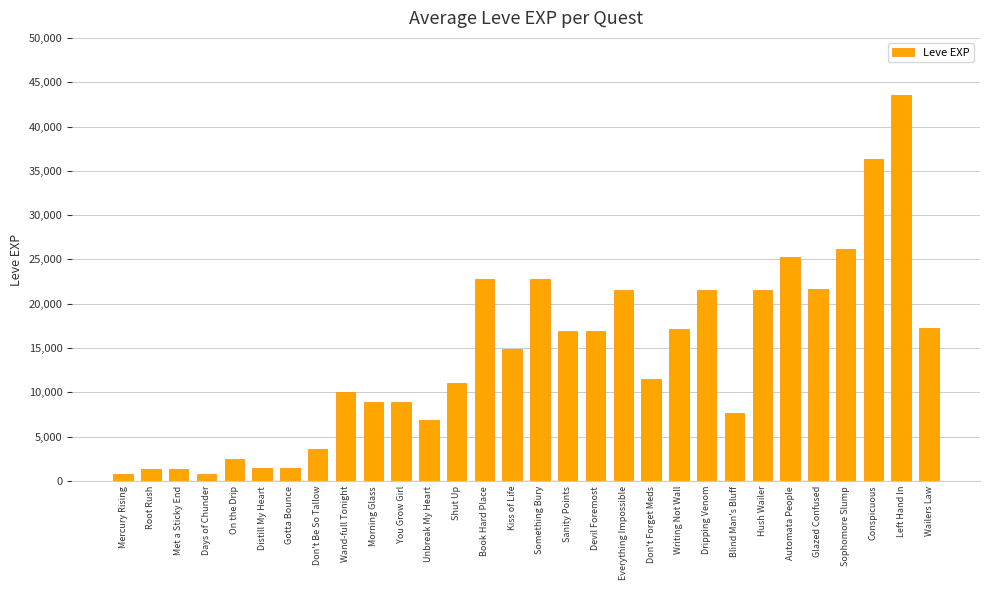

What is the sum of the values at Conspicuous and Wand-full Tonight?

46380